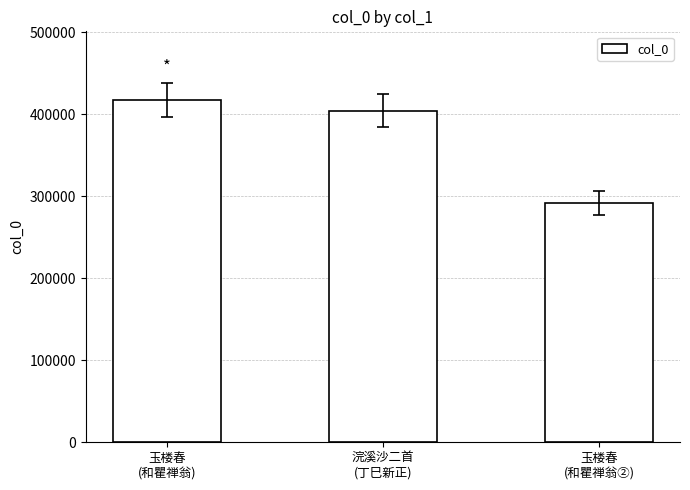

Reading right to left, list all the values displayed in this chart.

291914	404072	417416